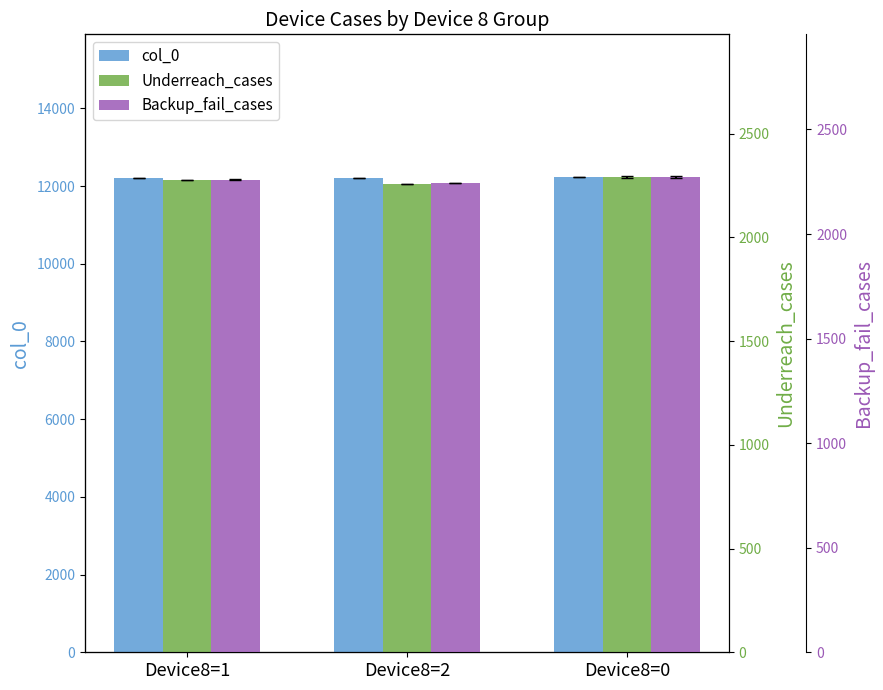

Reading left to right, transcribe all the data shown in this chart.

col_0: Device8=1=12203.5	Device8=2=12212.5	Device8=0=12236.0
Underreach_cases: Device8=1=2275.5	Device8=2=2258.5	Device8=0=2290.9
Backup_fail_cases: Device8=1=2259.5	Device8=2=2243.5	Device8=0=2272.9